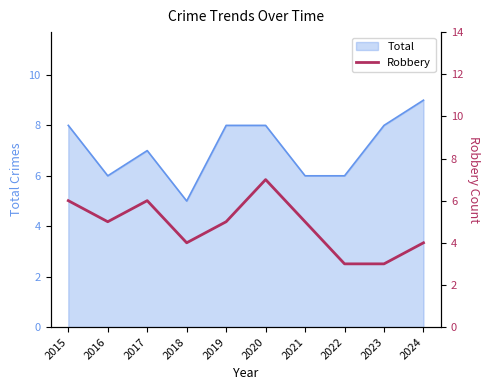

How many categories are shown in the chart?

10